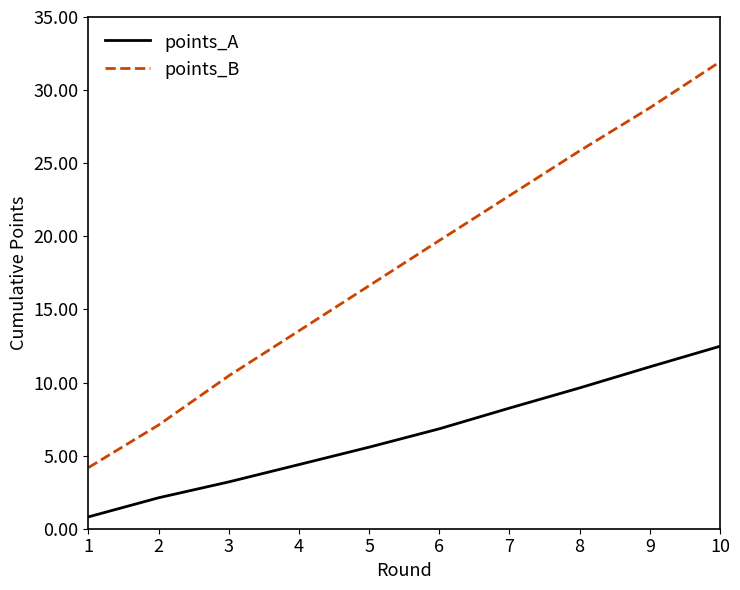

Count the number of data series in this chart.

2